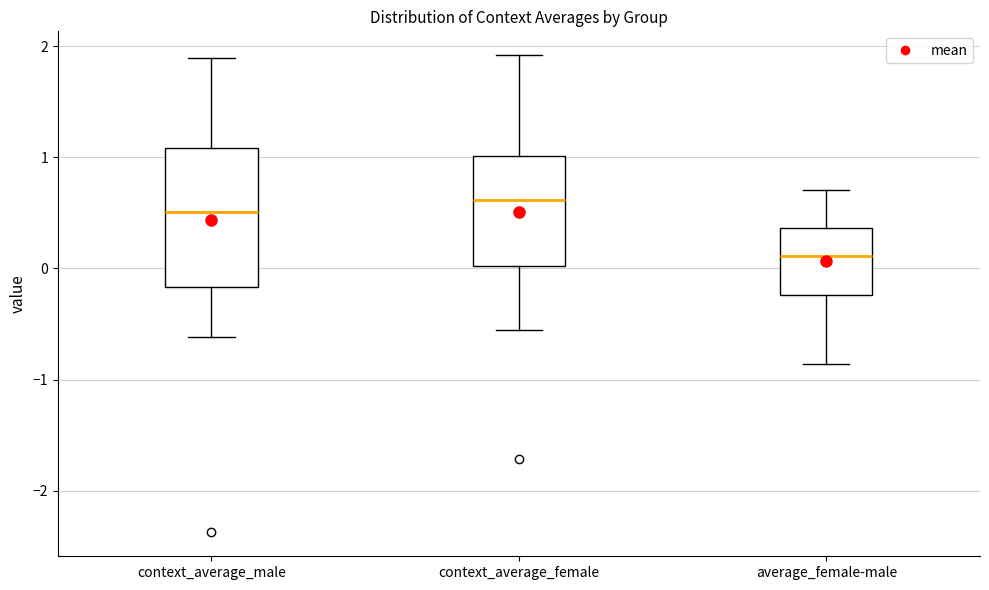

Where is the lower edge of the box for average_female-male on the y-axis? The values are not printed on the chart, so give them approximately, as read against the axis.

-0.2